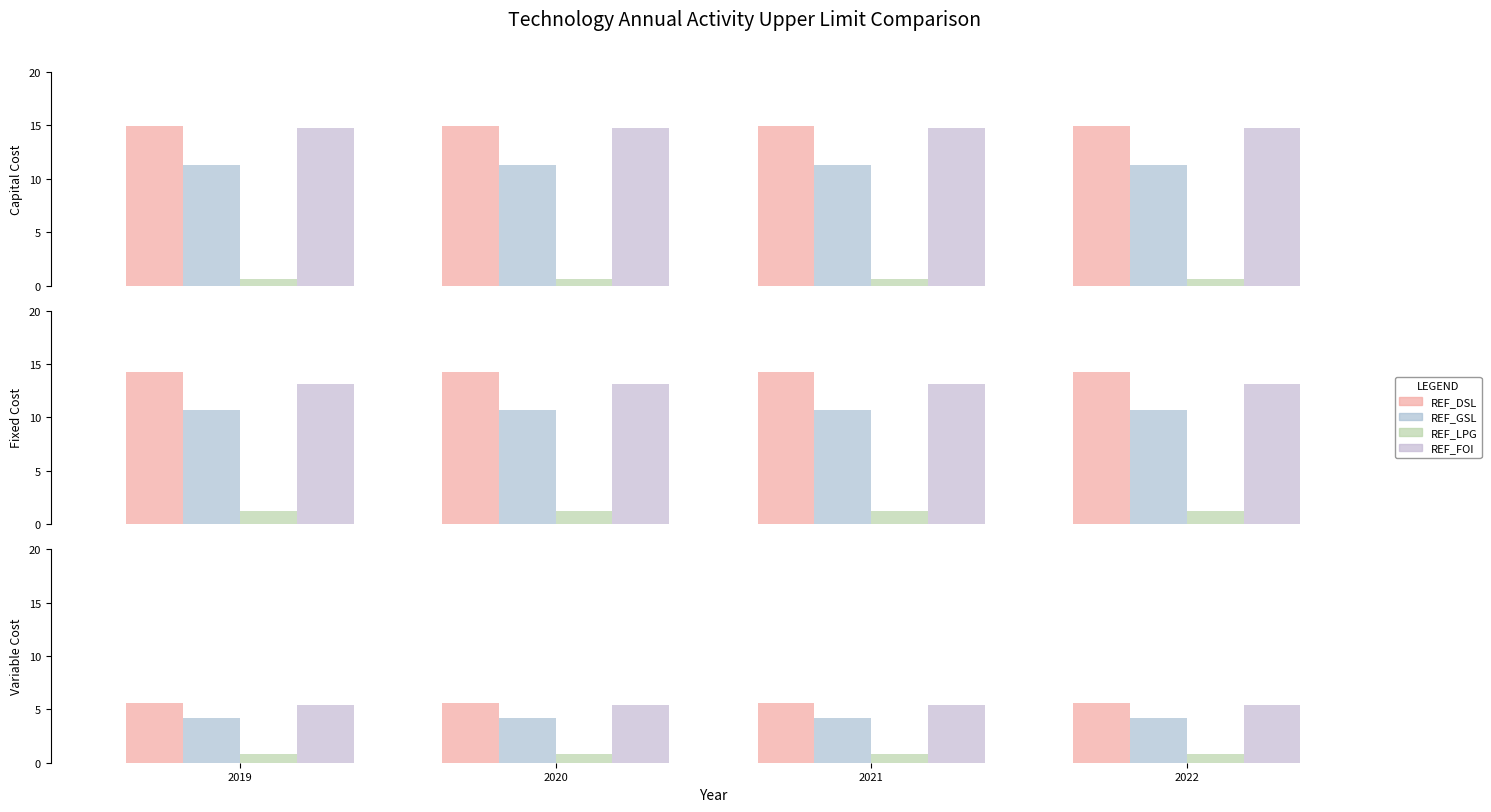

What is the value of the REF_LPG bar at the 1st from the left?

0.8